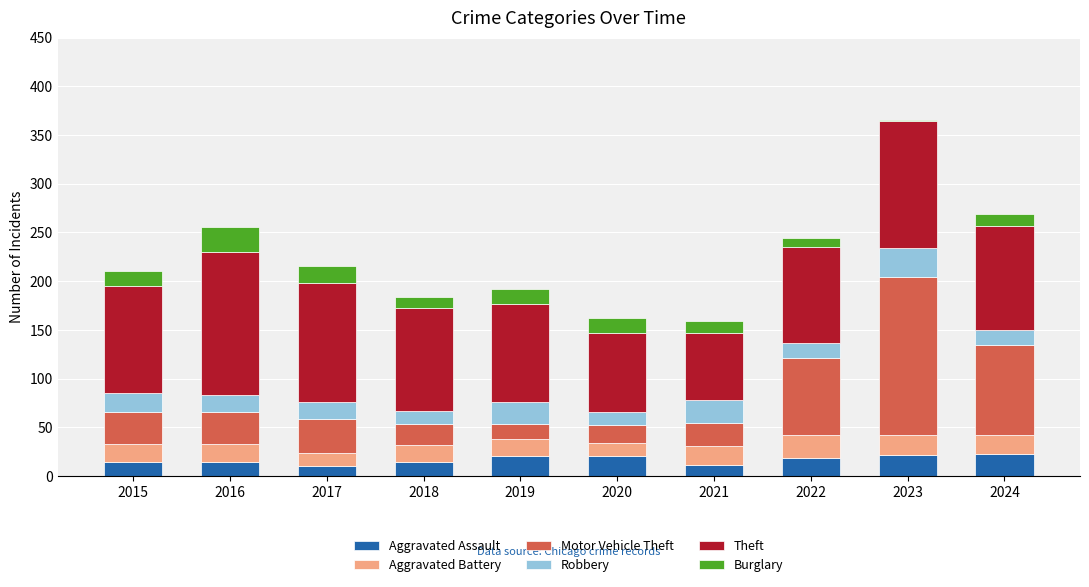

The Aggravated Assault series shows 21 at 2023. True or false?

True